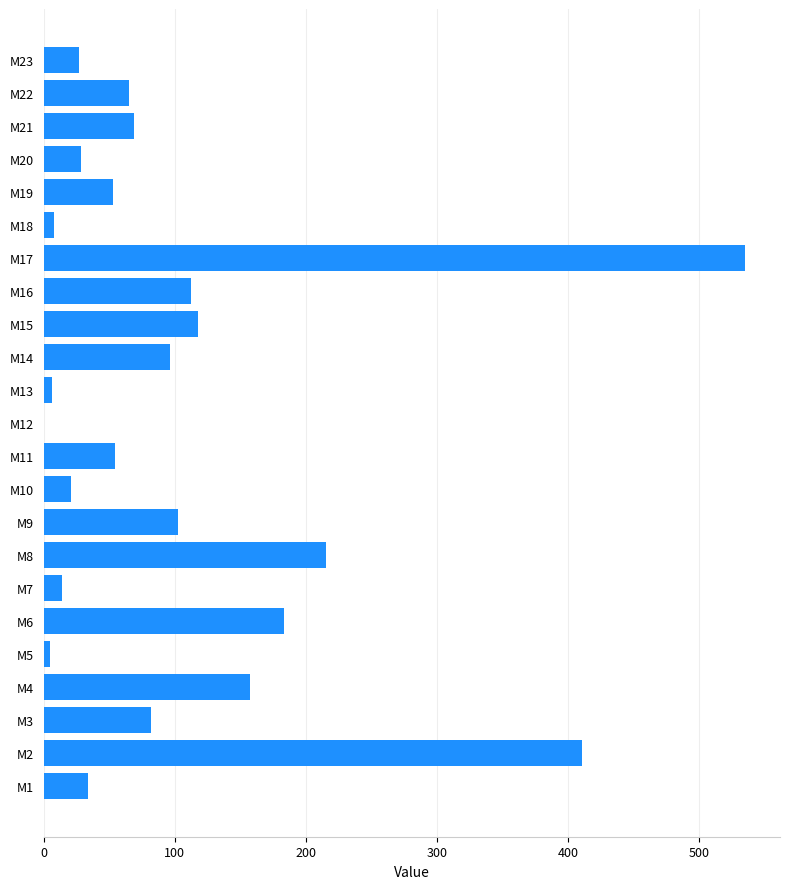

Where is the data nearest to the value 267?

M8